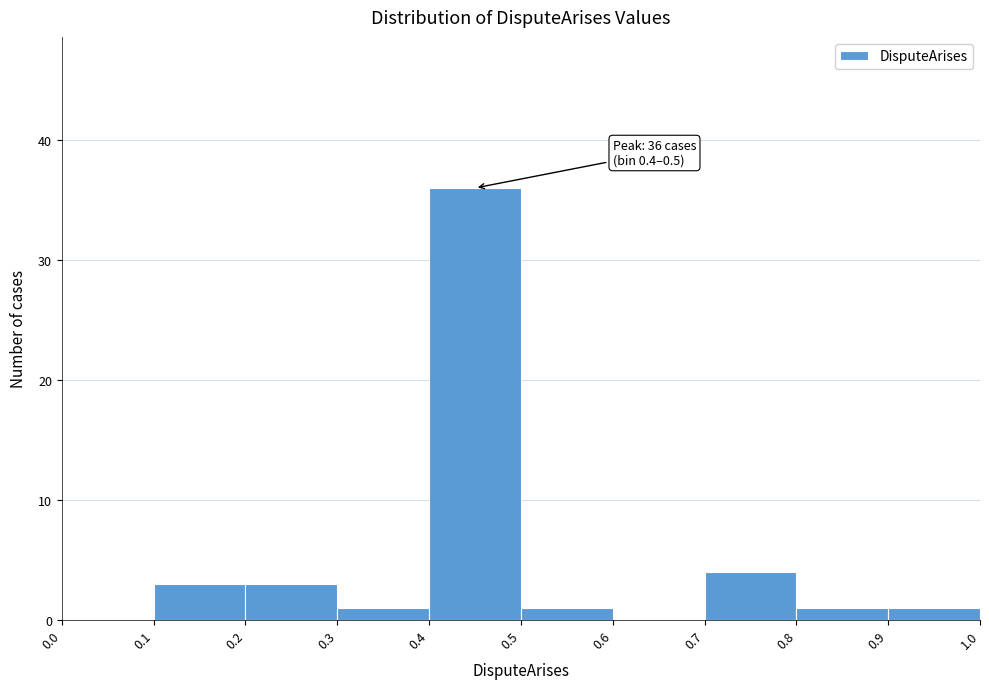

Over which range of the x-axis is the bar tallest?

0.4 to 0.5